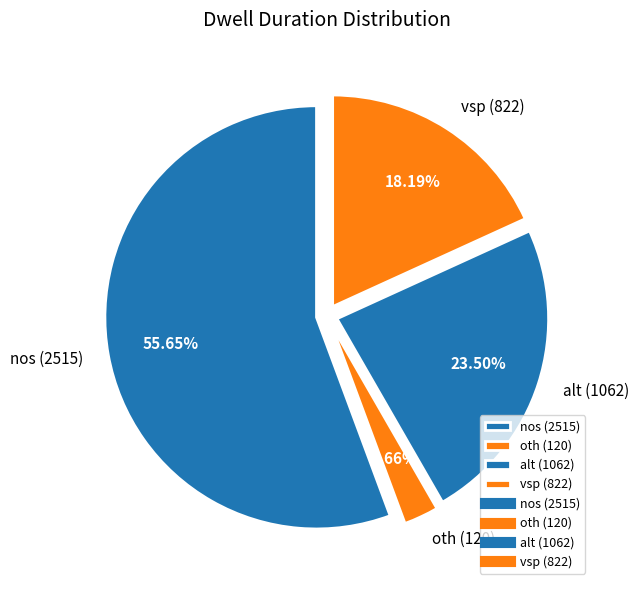

True or false: oth accounts for 13% of the total.

False